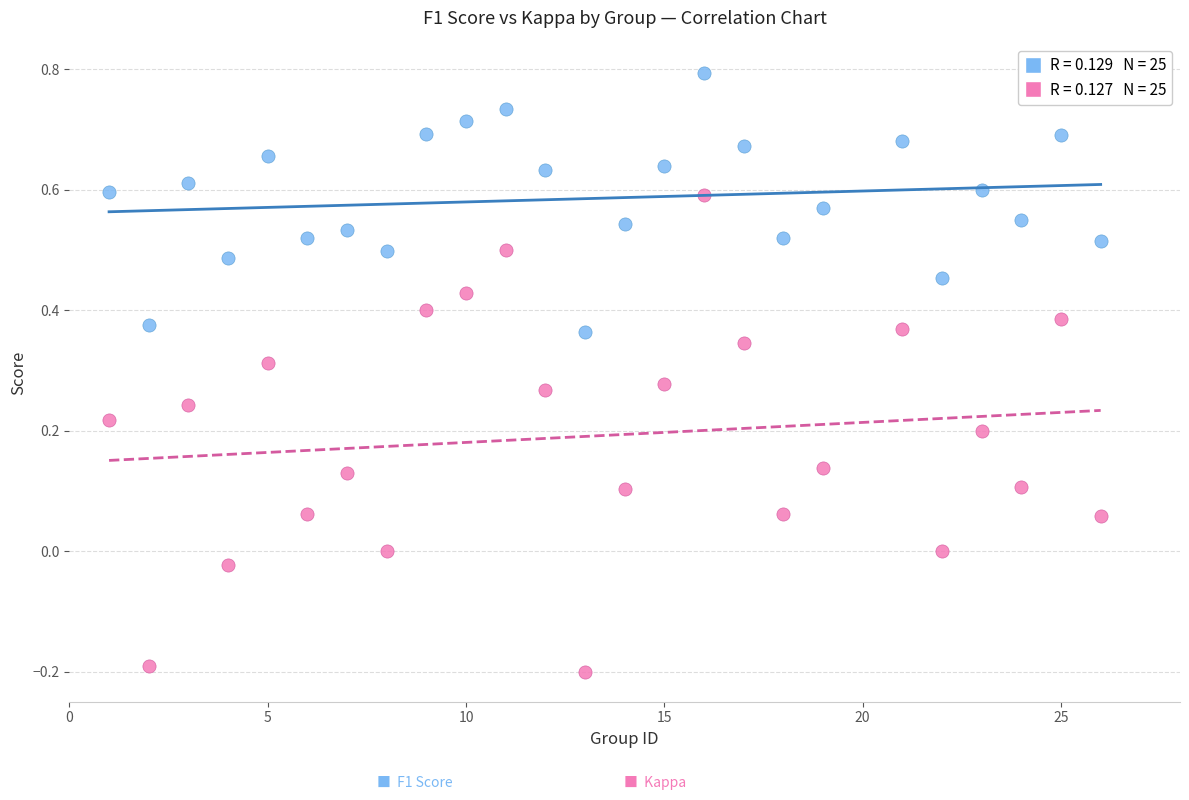

Across all data points, what is the range of X values (max minus min)?

25.0